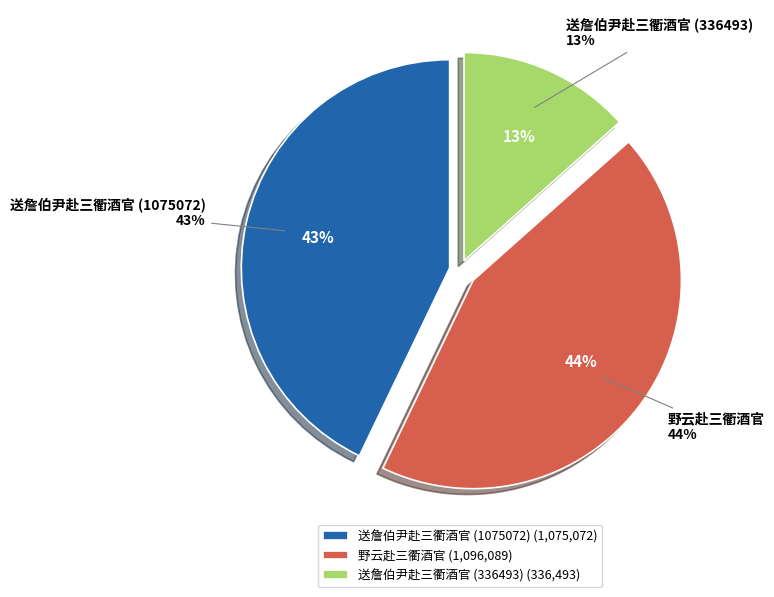

How many segments does this pie chart have?

3